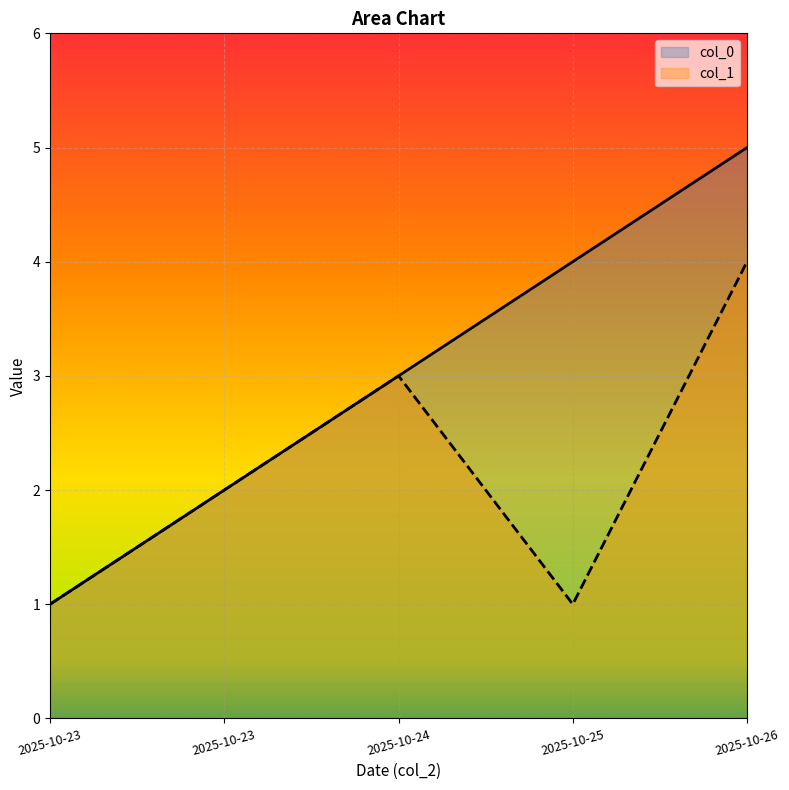

Which series changed the most between 2025-10-25 and 2025-10-26?

col_1